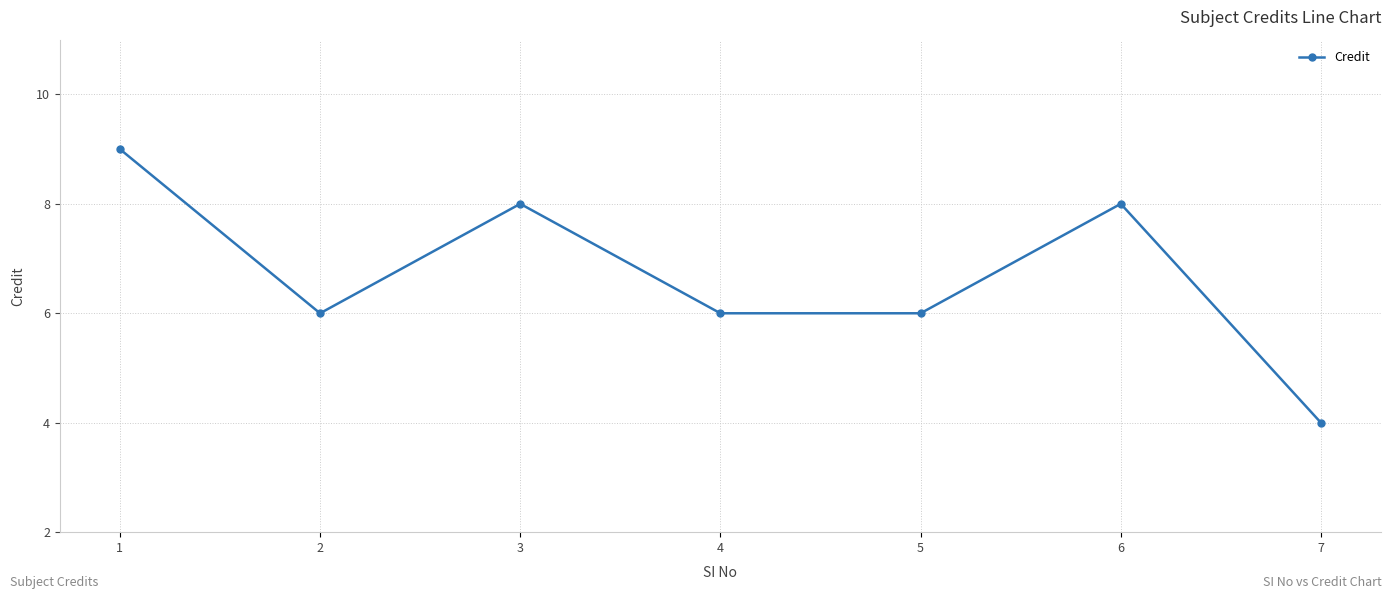

Approximately how many times larger is the value at 4 compared to 3?

0.8